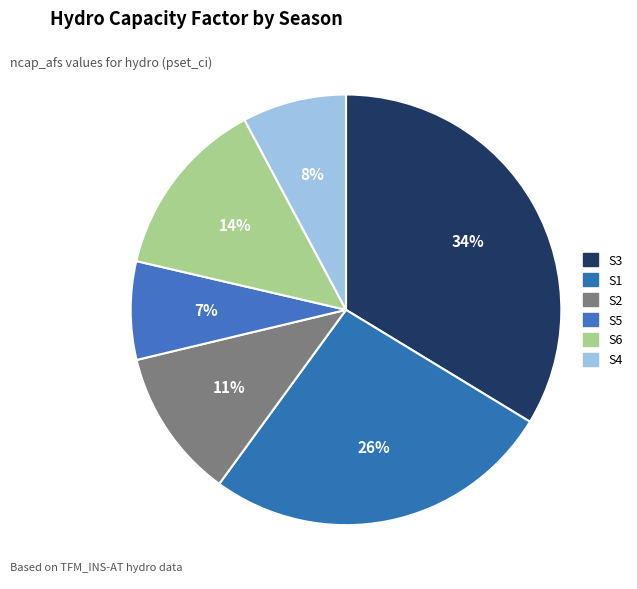

What percentage do S2 and S5 together represent?

18.6%